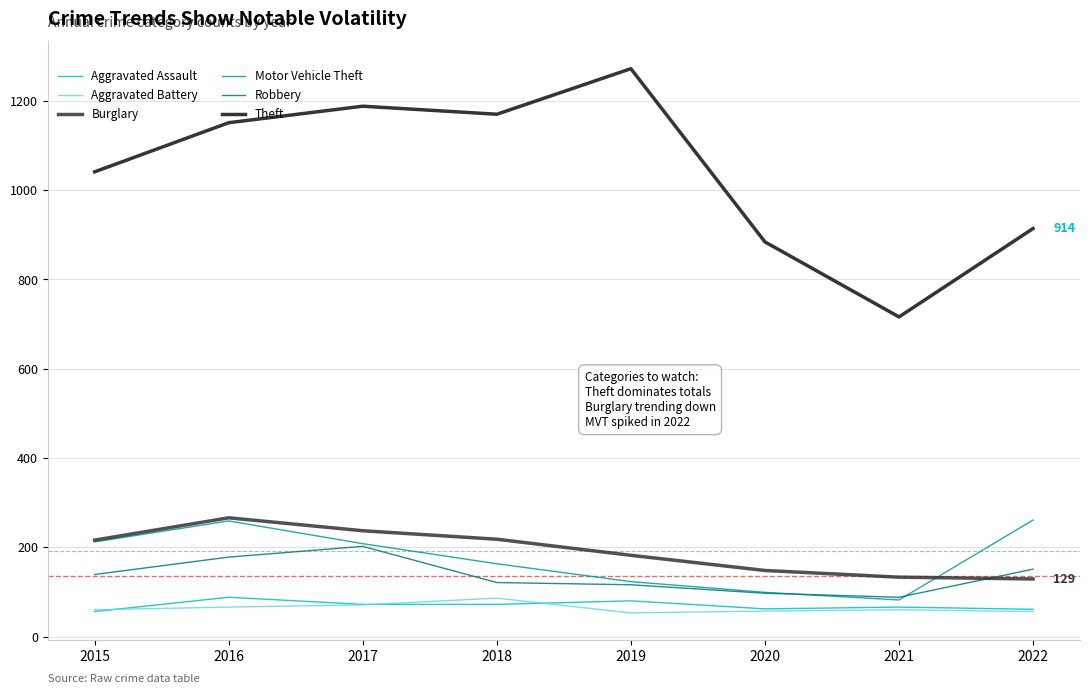

At which label is Theft closest to 994?

2015